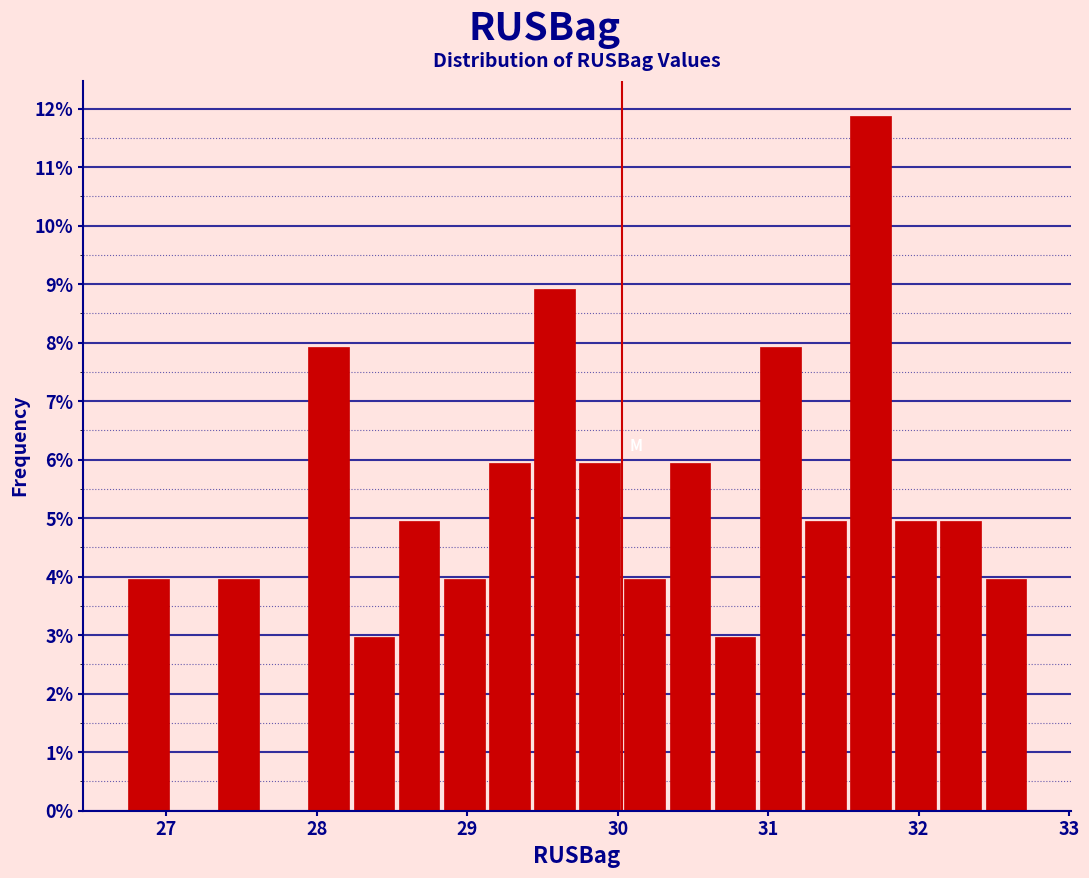

Read against the x-axis, roughly where is the centre of the tallest bar?

31.7